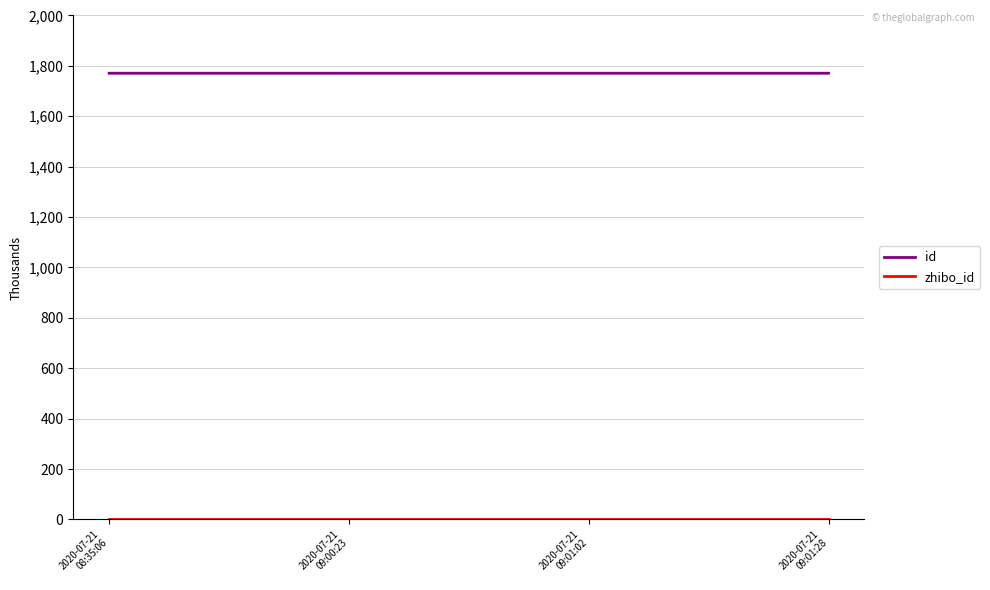

Which category has the highest value across all series?

2020-07-21
08:35:06